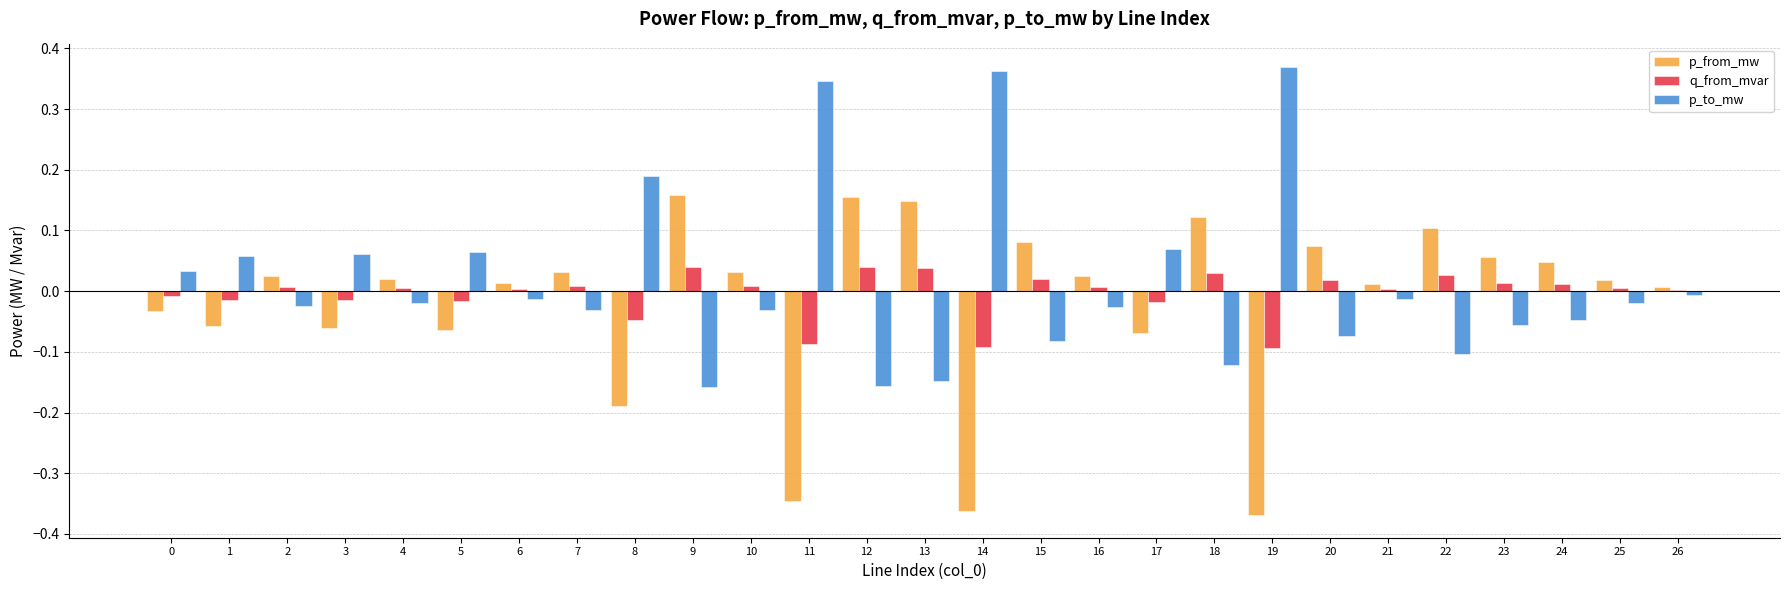

The value of p_to_mw at 24 is -0.0. True or false?

True